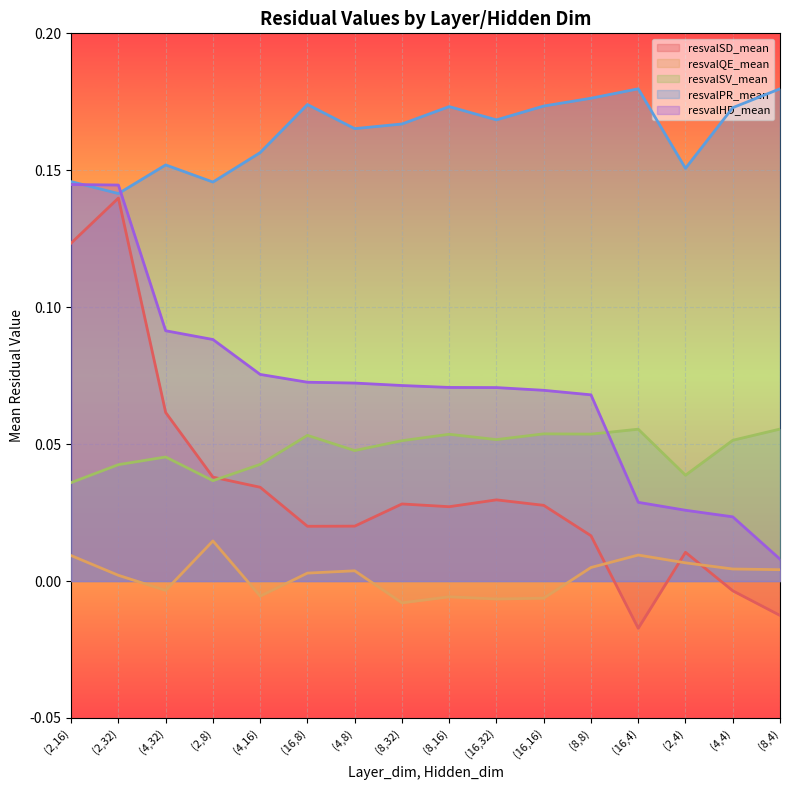

True or false: resvalSV_mean and resvalQE_mean intersect in this chart.

False